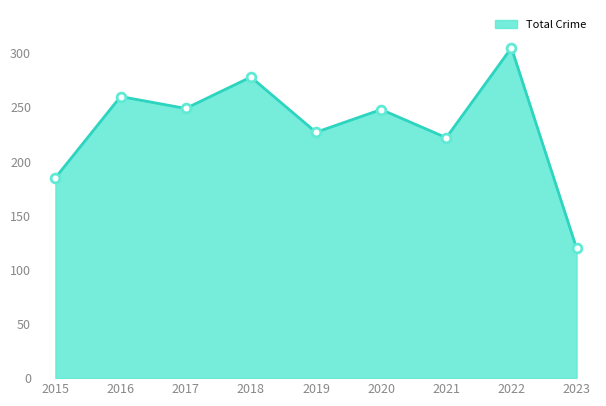

Between 2017 and 2022, which is larger?

2022